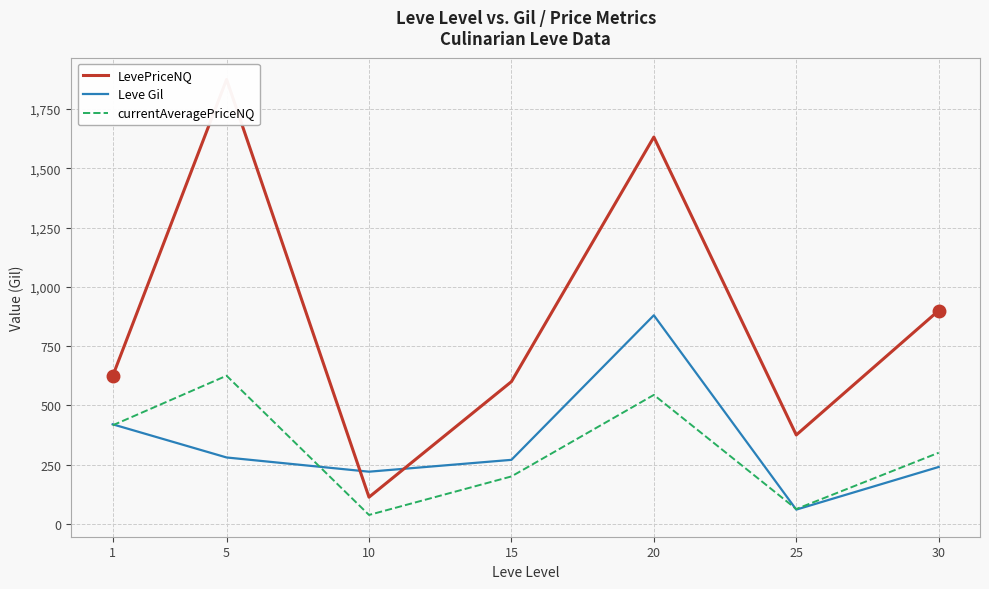

At which label does LevePriceNQ reach its peak?

5